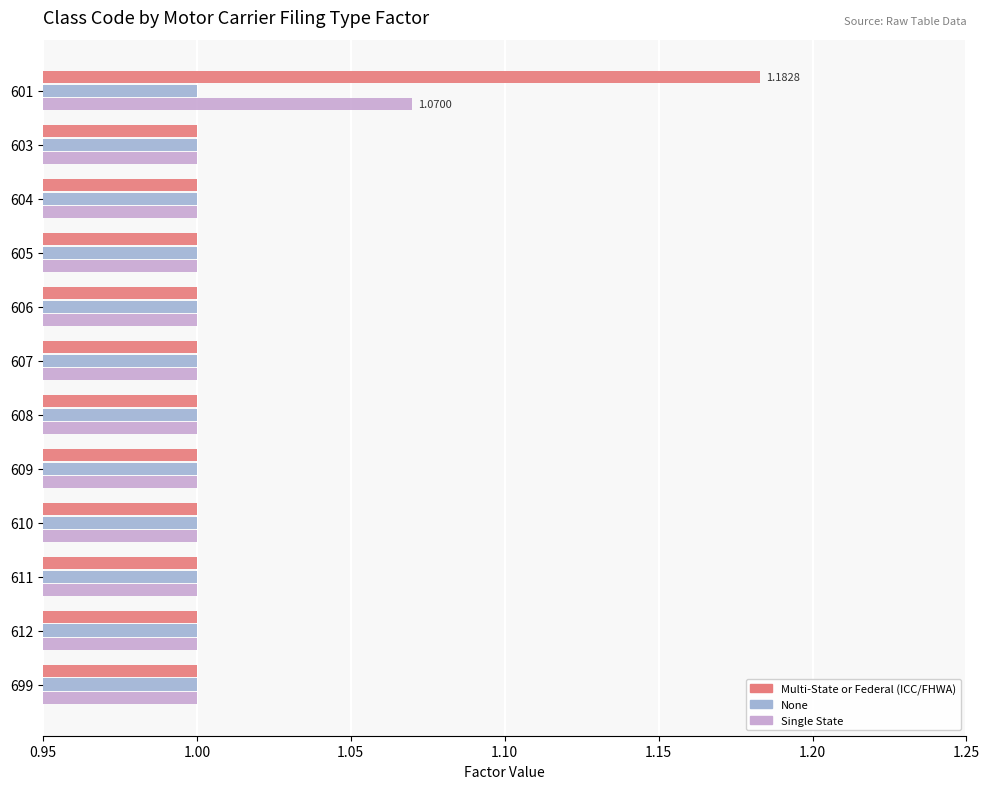

List the series in order of their peak value, lowest first.

None, Single State, Multi-State or Federal (ICC/FHWA)